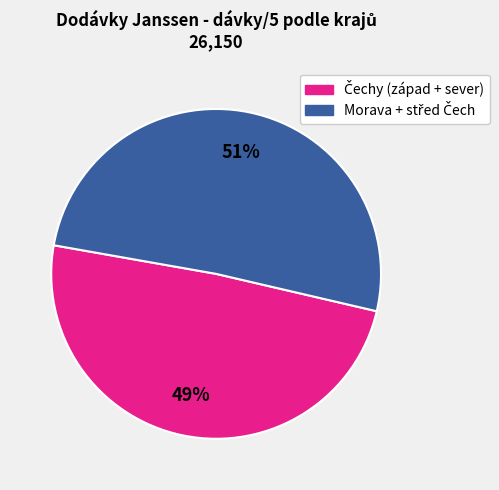

How many slices are in this pie chart?

2